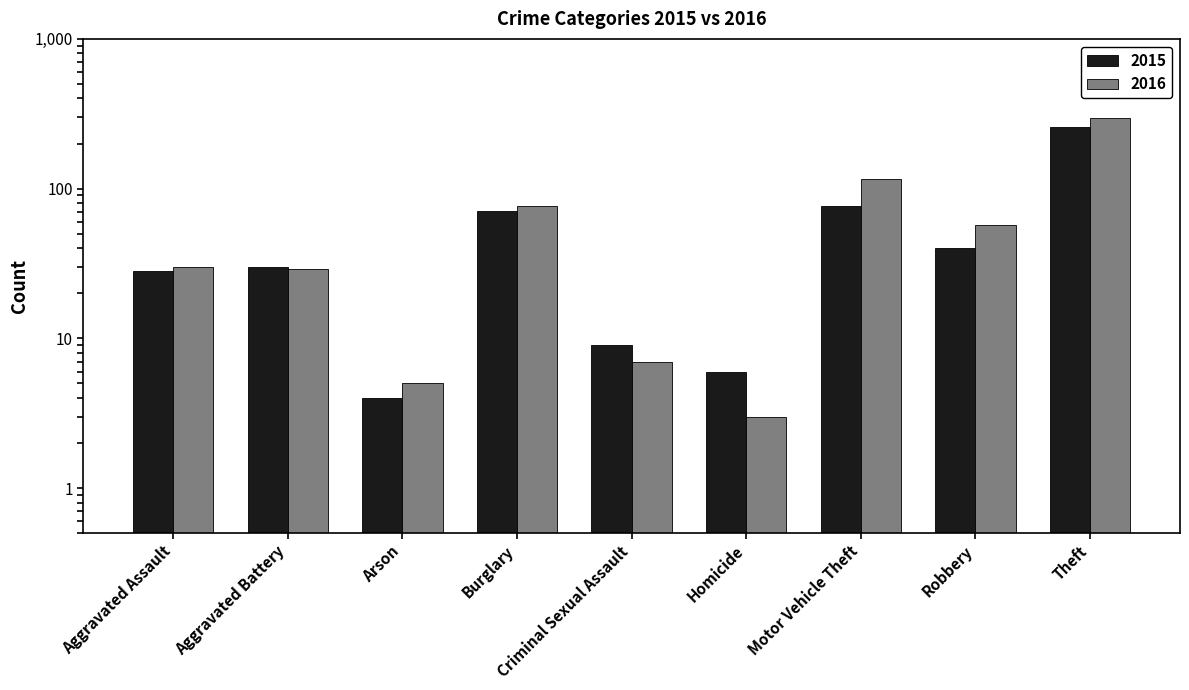

Reading left to right, list all the values displayed in this chart.

2015: 28	30	4	71	9	6	76	40	256
2016: 30	29	5	77	7	3	116	57	296